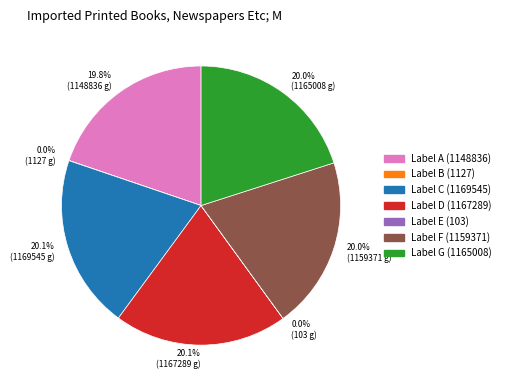

Is there a majority slice in this chart?

No